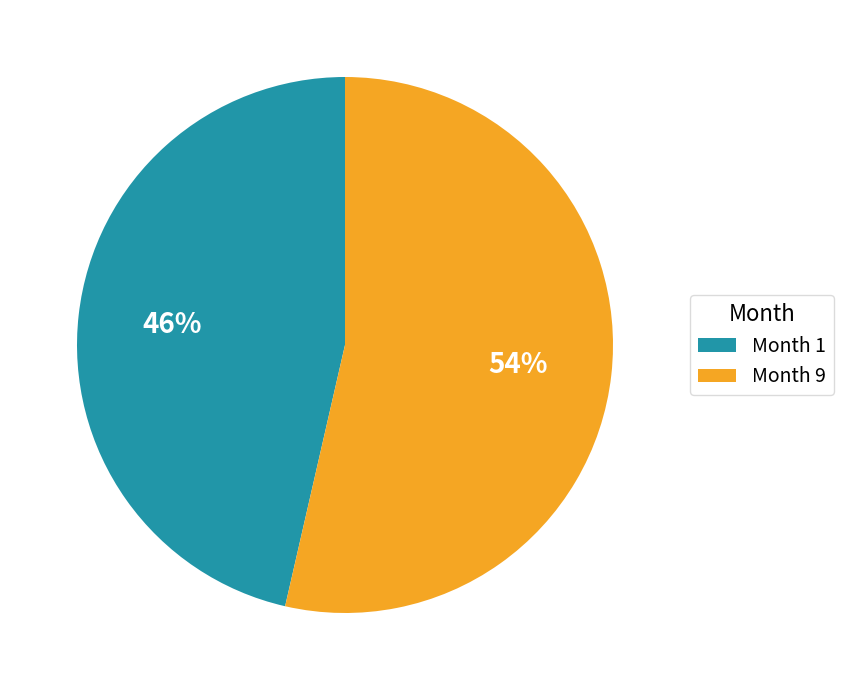

Count the number of slices in the pie.

2